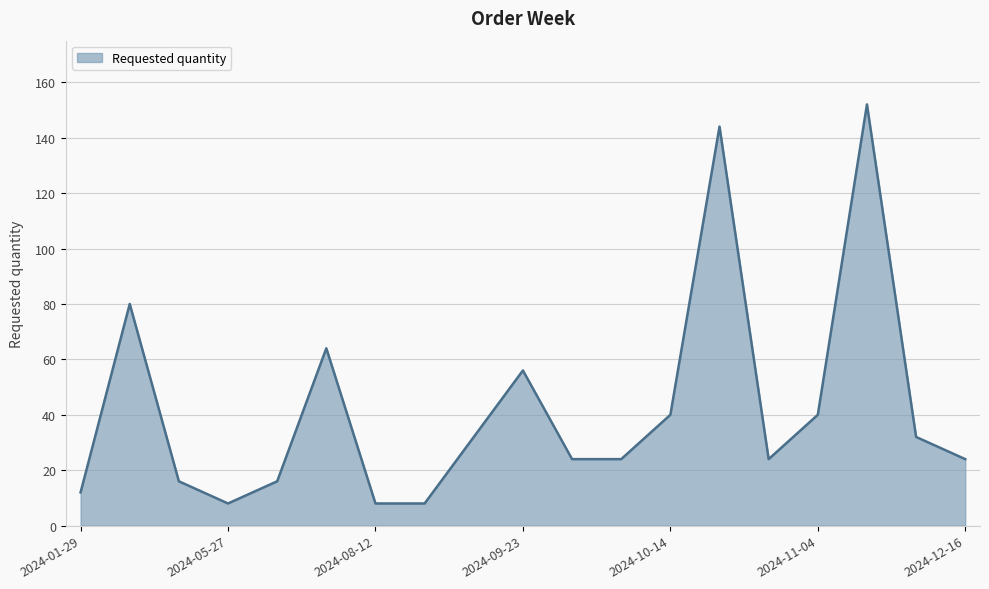

What is the minimum value shown in the chart?

8